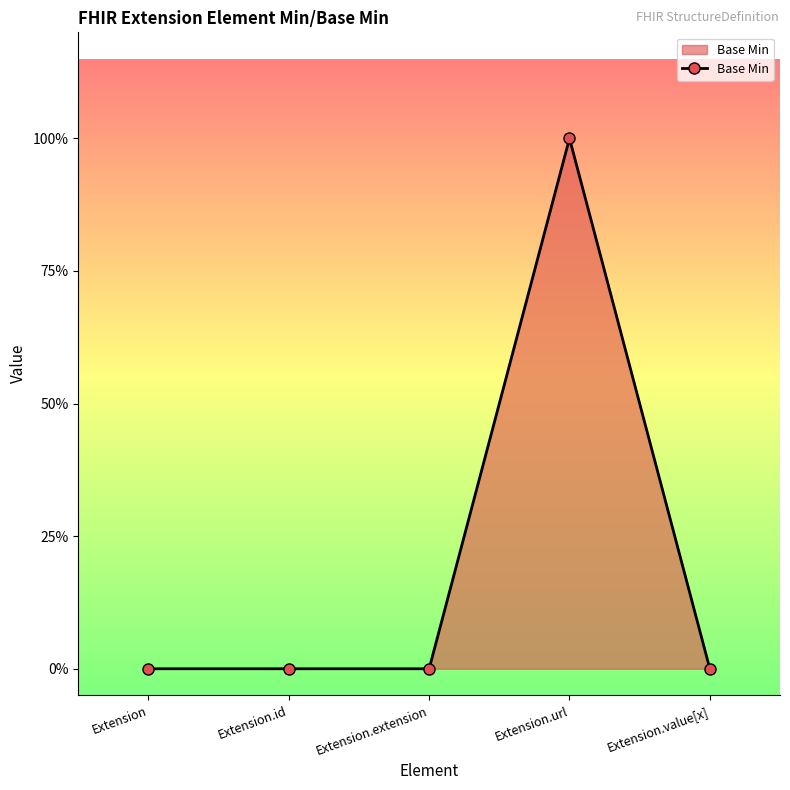

How many interior local peaks (higher than both neighbors) does the data have?

1